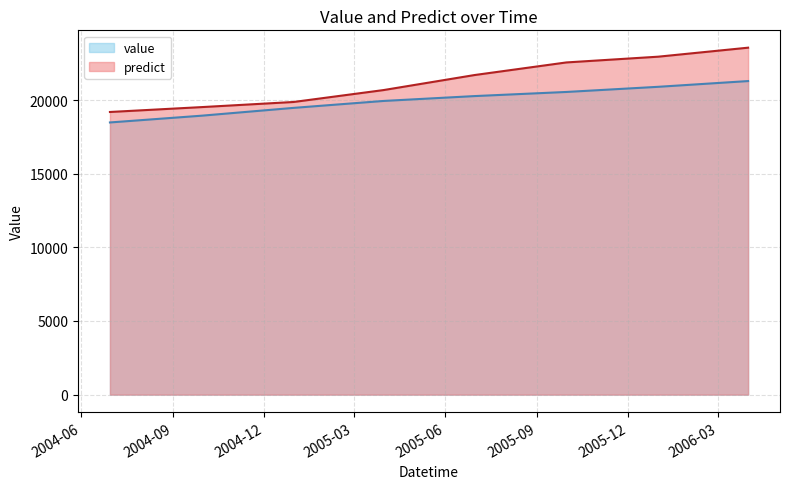

Which category has the lowest value across all series?

2004-06-30